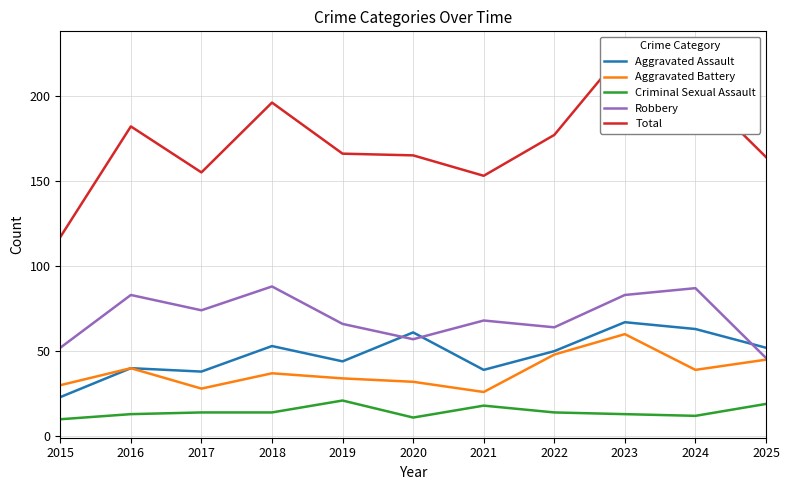

True or false: Aggravated Assault and Criminal Sexual Assault cross at least once.

False